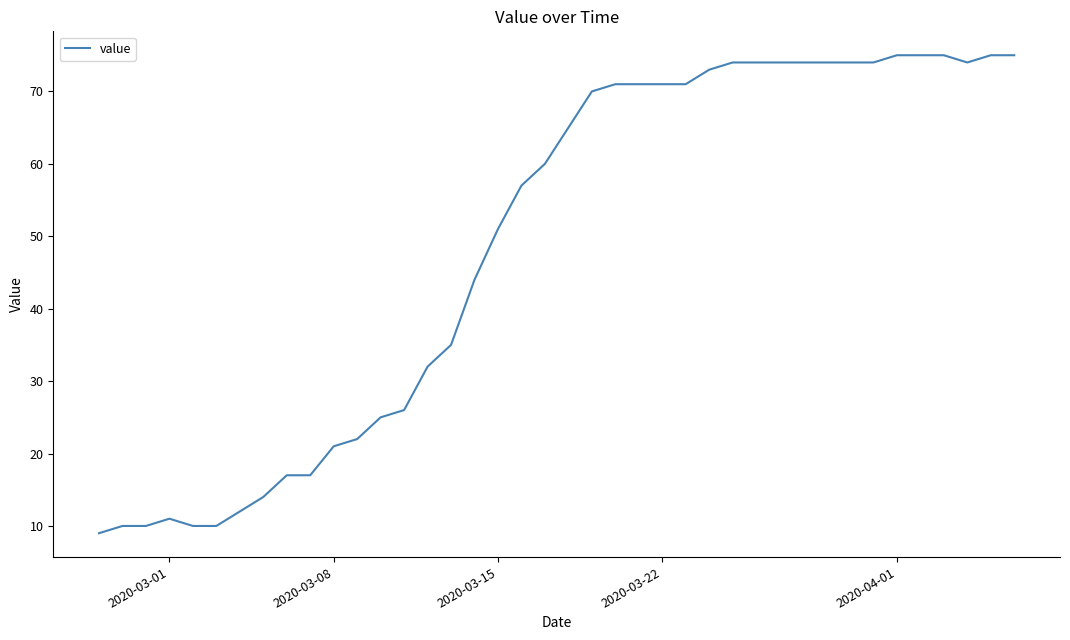

Count the number of data series in this chart.

1